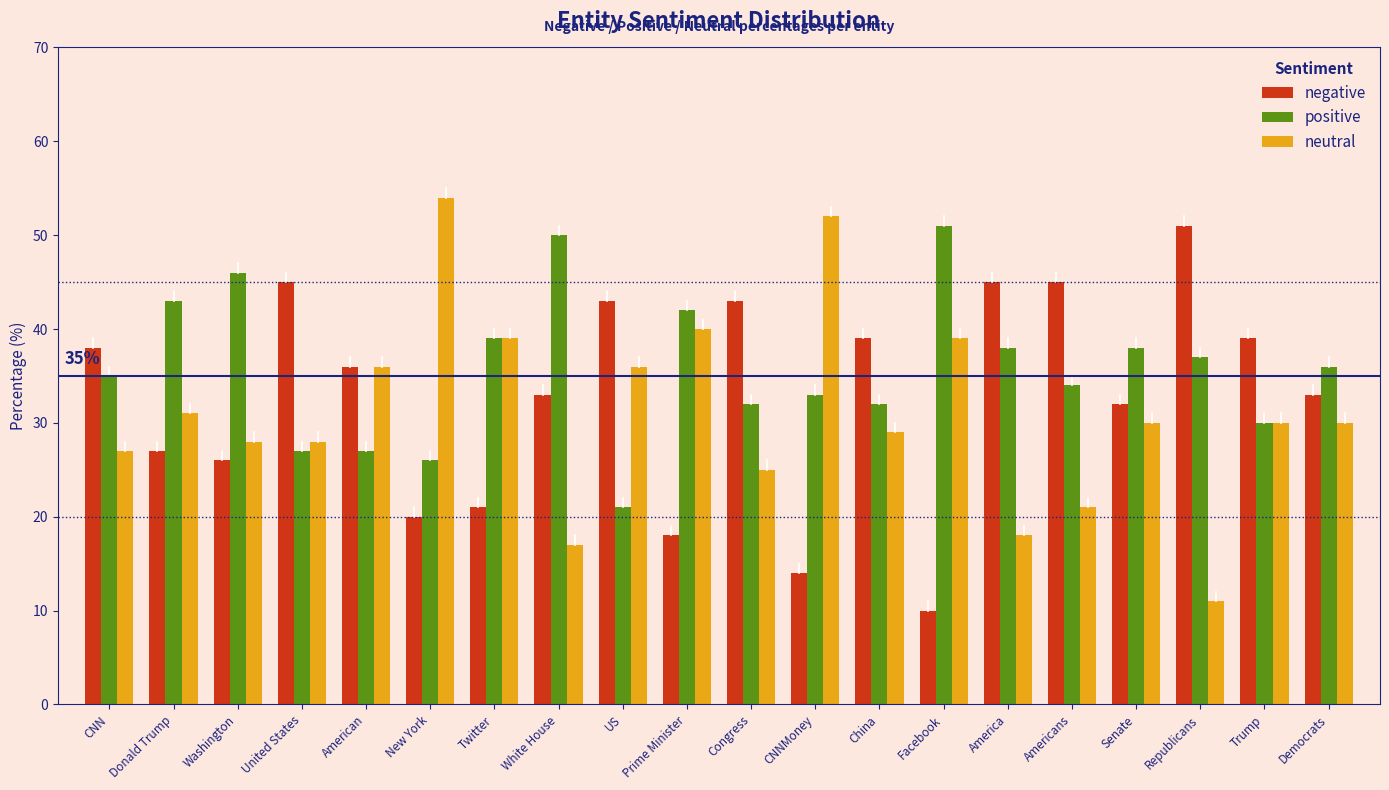

True or false: neutral has a value of 28 at Washington.

True